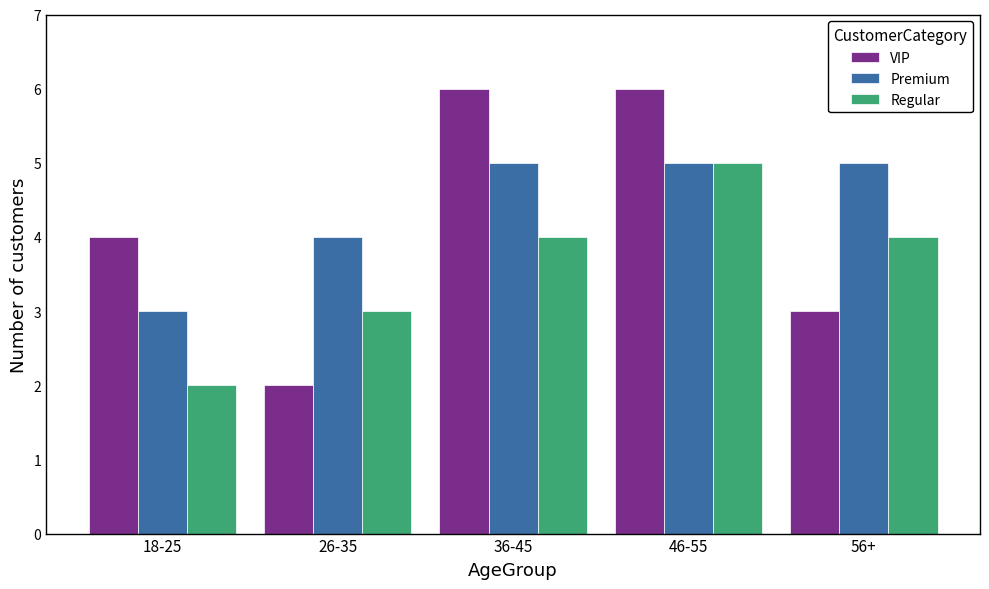

Reading left to right, what are all the values shown in this chart?

VIP: 18-25=4	26-35=2	36-45=6	46-55=6	56+=3
Premium: 18-25=3	26-35=4	36-45=5	46-55=5	56+=5
Regular: 18-25=2	26-35=3	36-45=4	46-55=5	56+=4